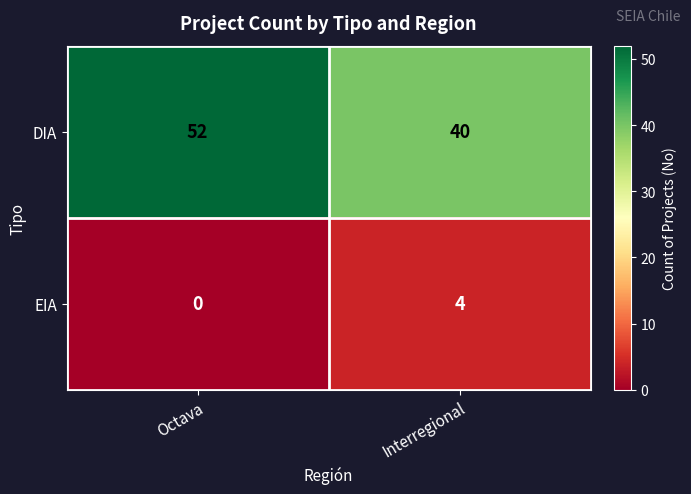

At Octava, list the series in order from smallest to largest.

EIA, DIA